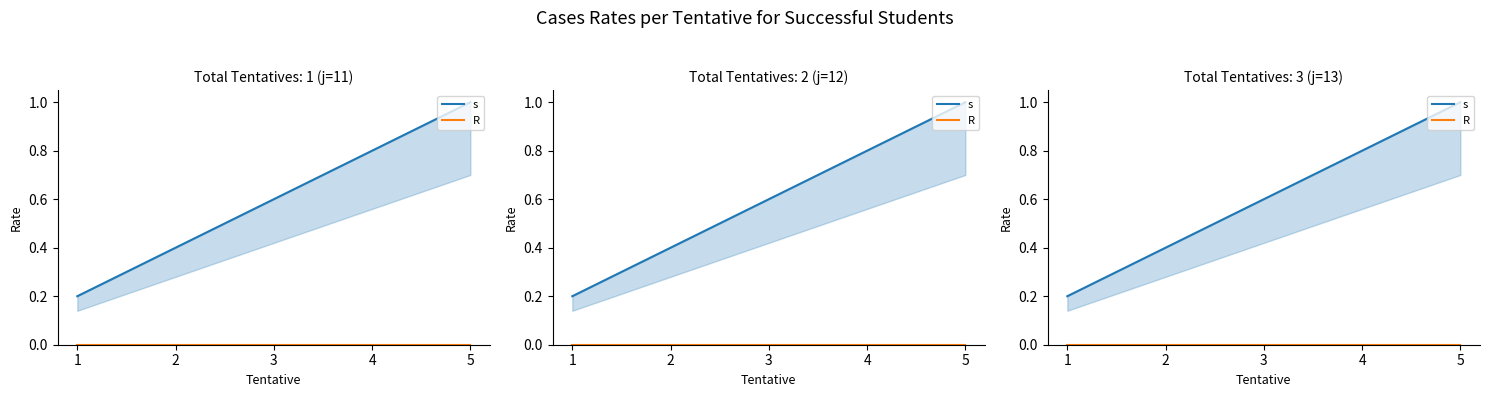

At how many categories does at least one series exceed 0?

5